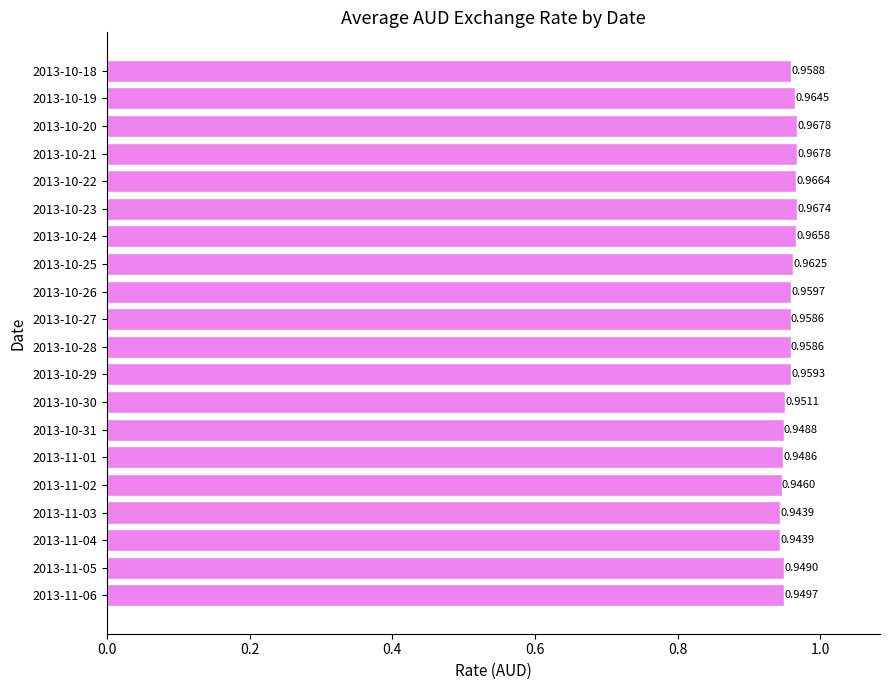

Are the bars grouped side by side (vs. stacked)?

No